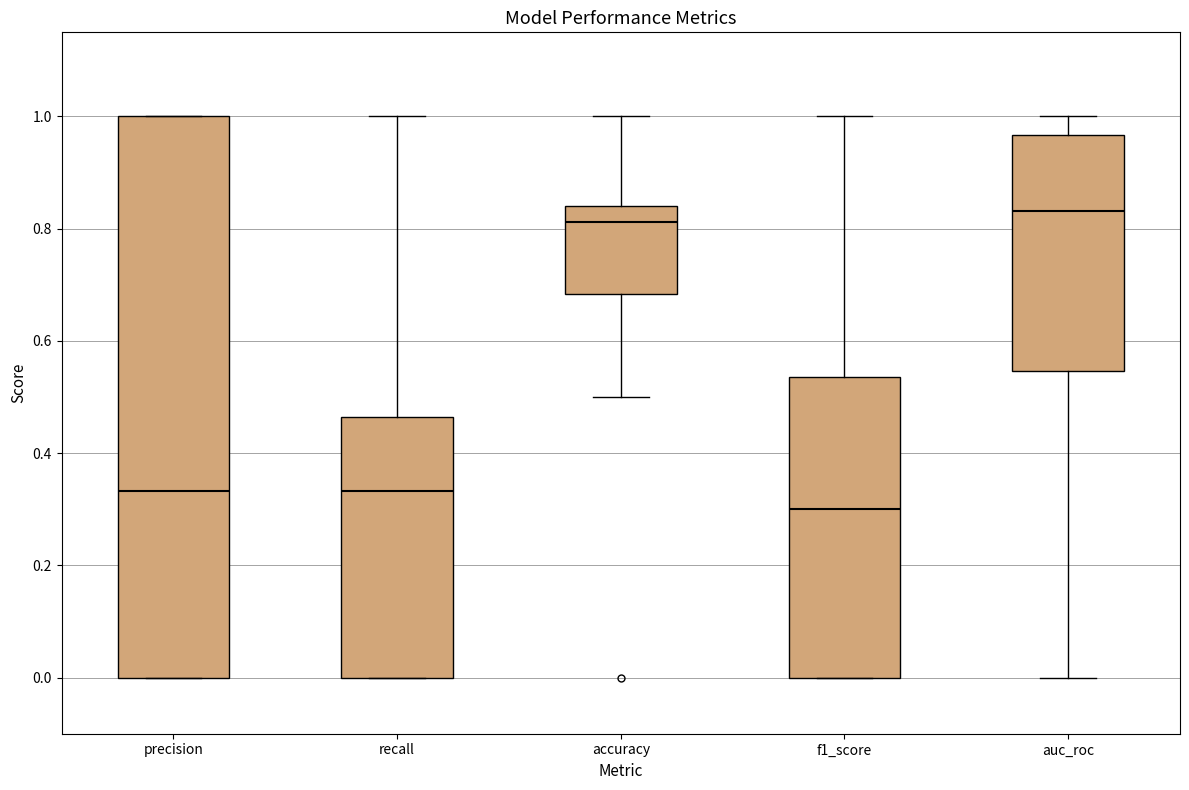

Where does the upper whisker of the box for recall end on the y-axis? The values are not printed on the chart, so give them approximately, as read against the axis.

1.00